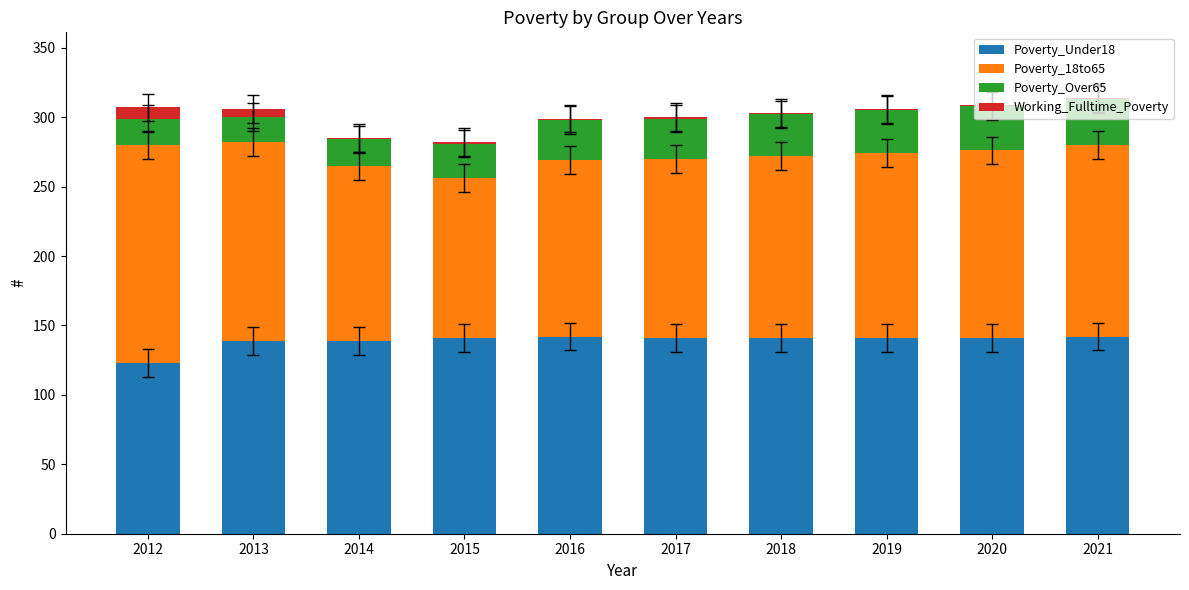

List the labels in order of Poverty_Under18 value, smallest first.

2012, 2013, 2014, 2015, 2017, 2018, 2019, 2020, 2016, 2021